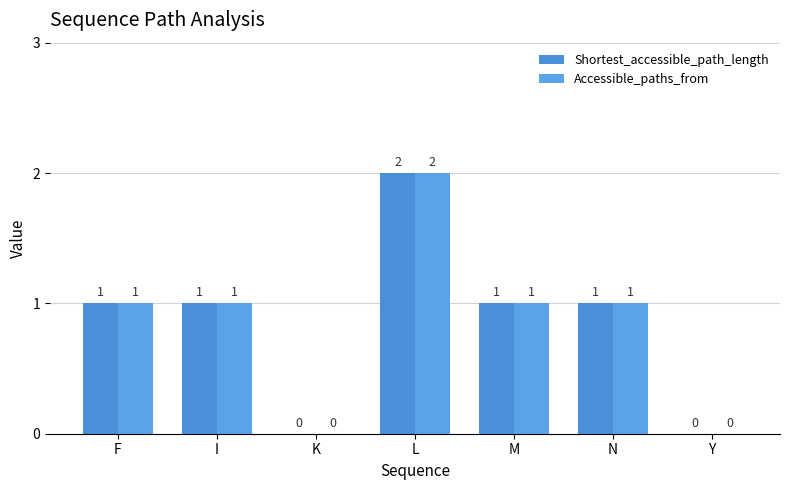

Which has a higher value, M or L?

L